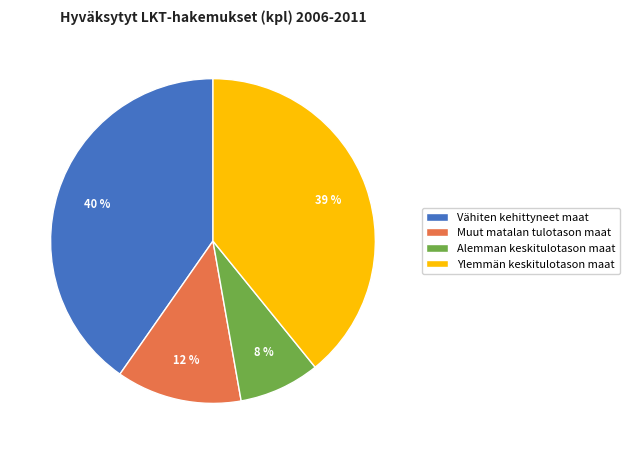

The Ylemmän keskitulotason maat slice represents 44% of the pie. True or false?

False